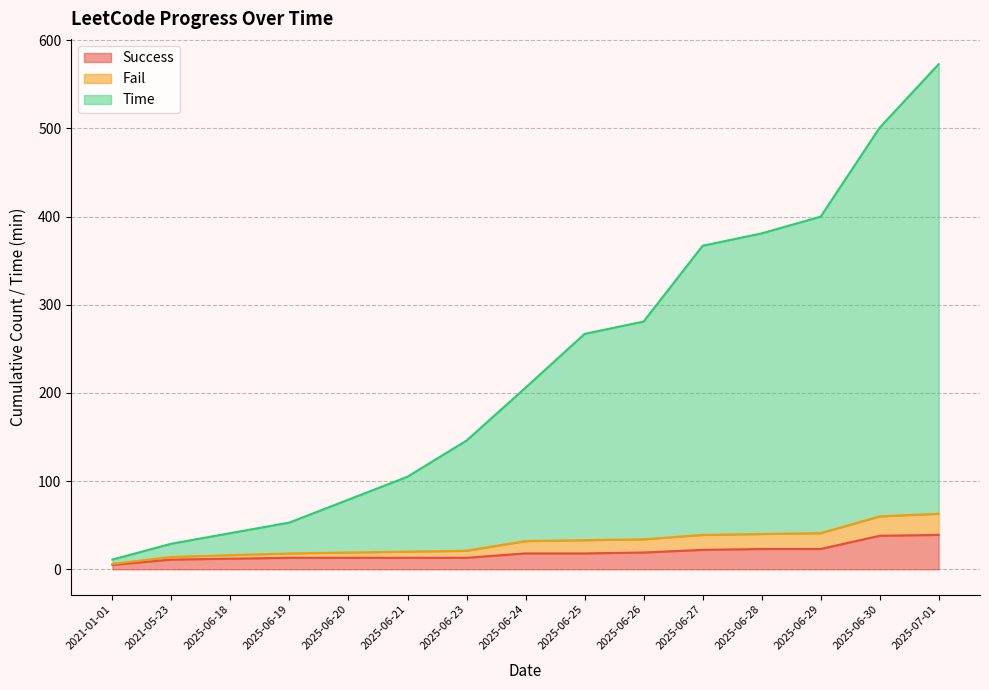

What is the total value across all series at 2025-06-30?

501